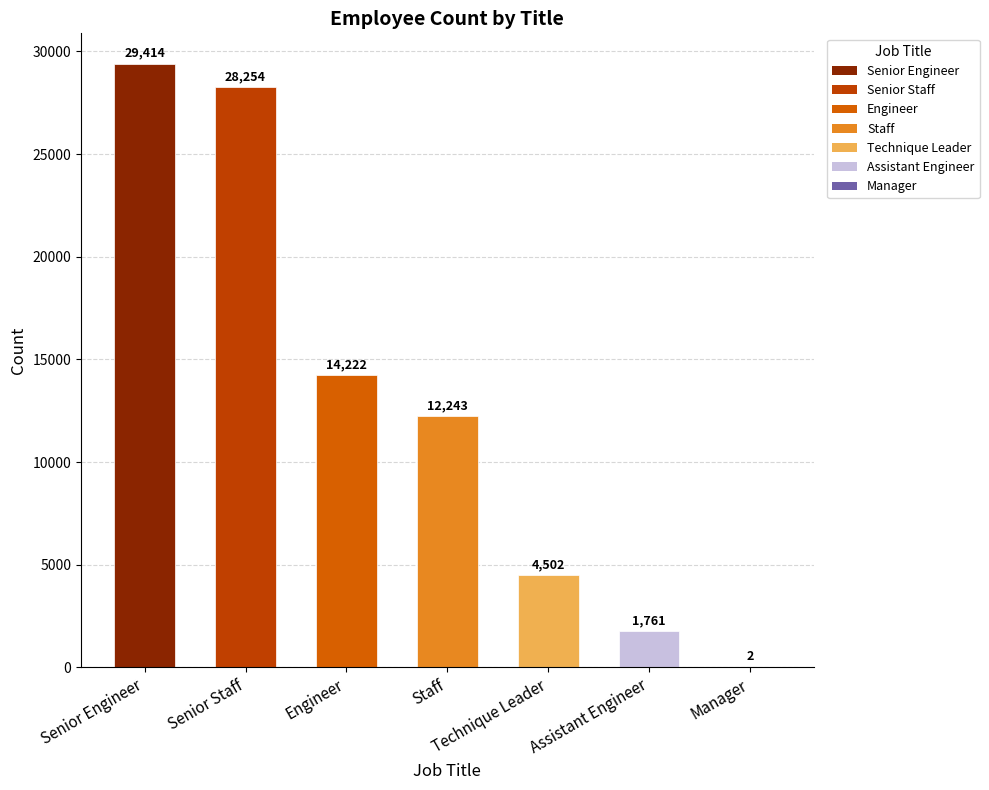

What is the sum of the values at Manager and Technique Leader?

4504